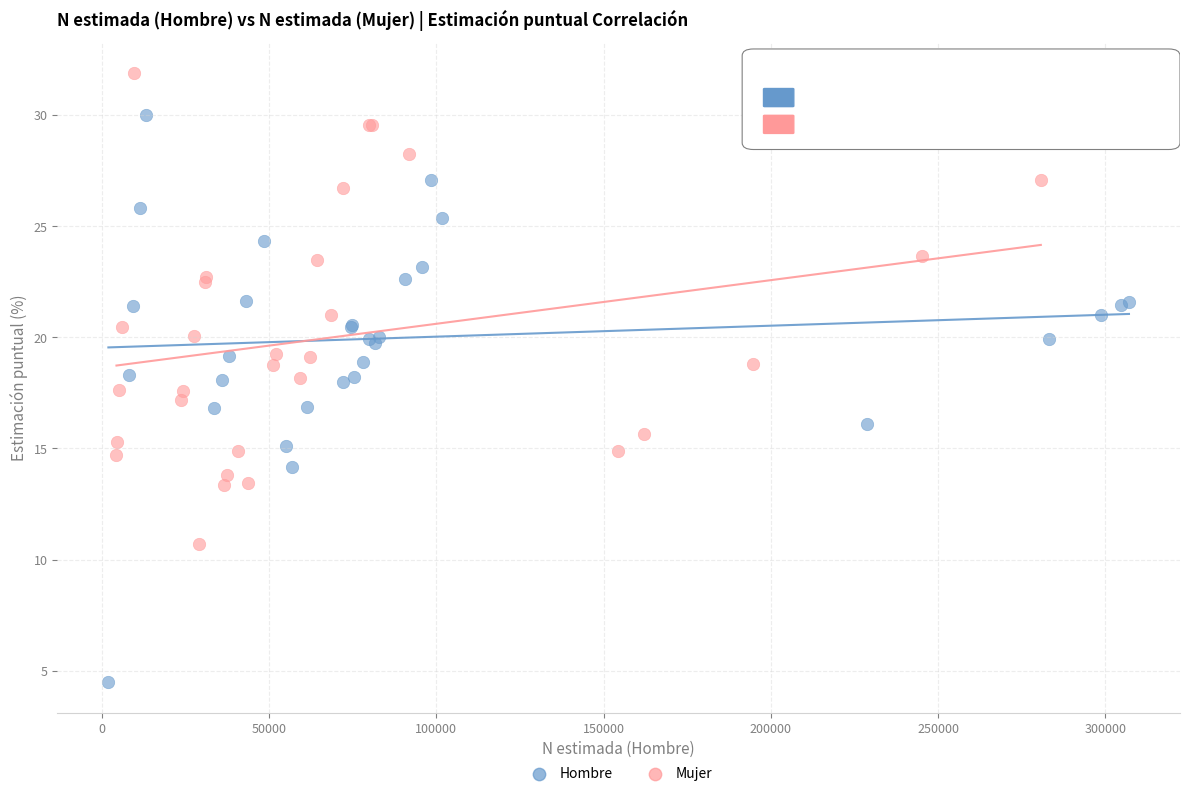

Which series has the largest Y range (max minus min)?

Hombre